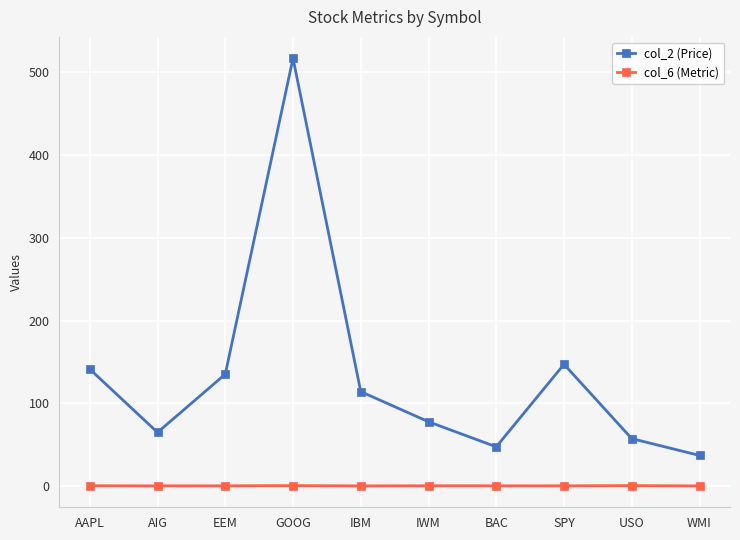

What is the label of the 6th point from the left?

IWM